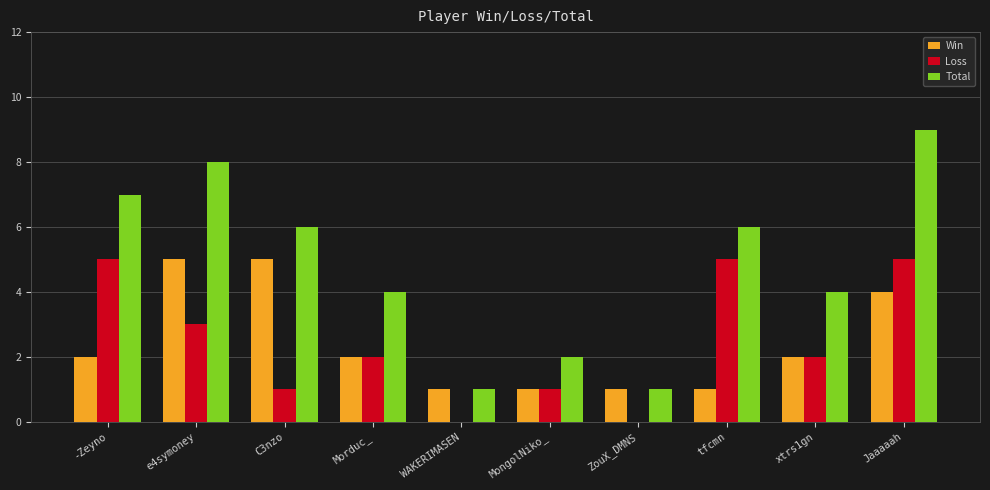

What is the total value across all series at Morduc_?

8